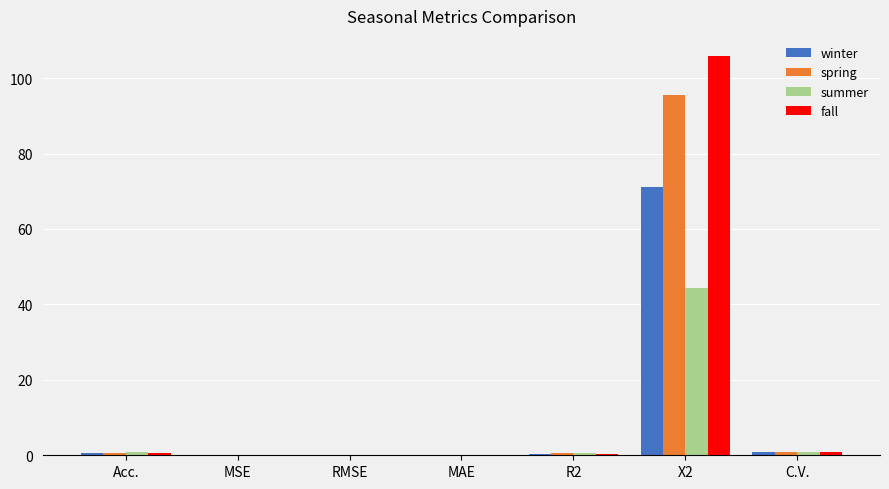

At which category does the chart reach its peak across all series?

X2